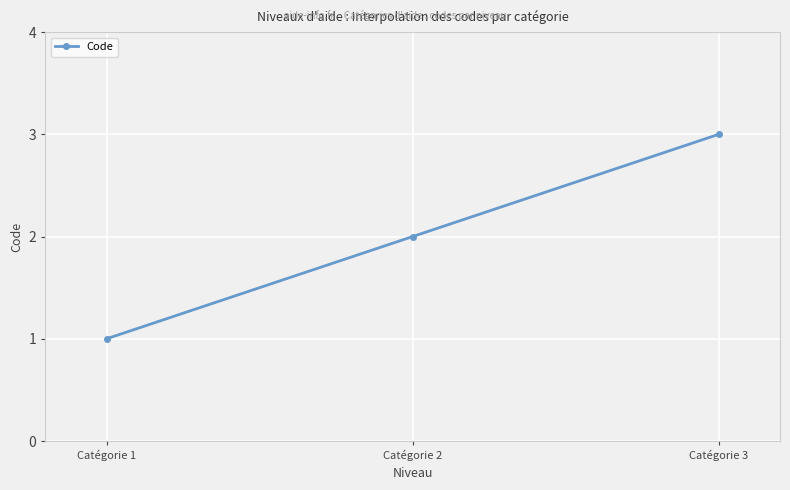

What is the sum of the values at Catégorie 2 and Catégorie 1?

3